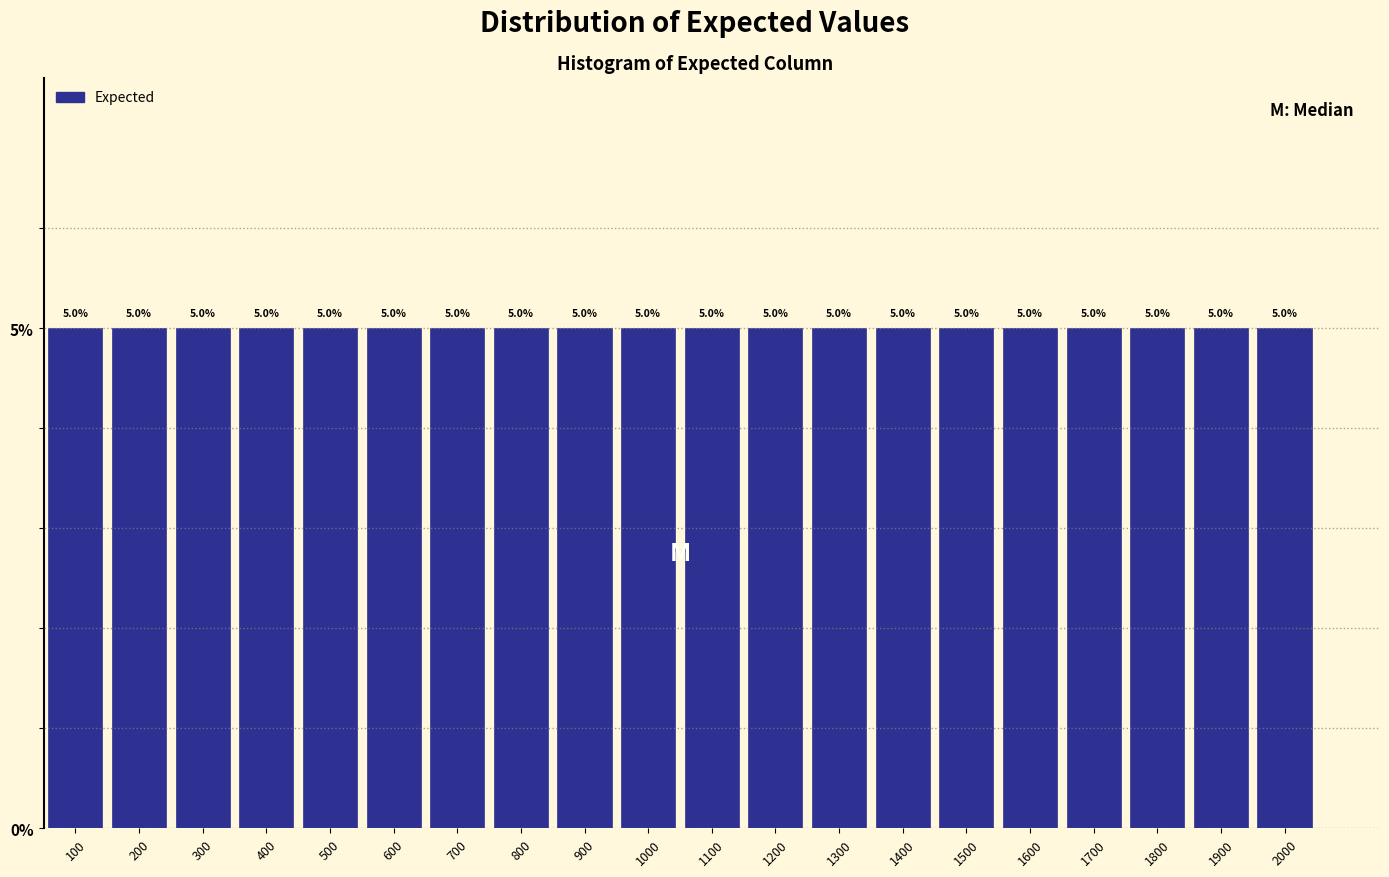

Reading left to right, transcribe this chart: for each bar, give the range it covers on the x-axis and its height.

50 to 150: 5.0
150 to 250: 5.0
250 to 350: 5.0
350 to 450: 5.0
450 to 550: 5.0
550 to 650: 5.0
650 to 750: 5.0
750 to 850: 5.0
850 to 950: 5.0
950 to 1050: 5.0
1050 to 1150: 5.0
1150 to 1250: 5.0
1250 to 1350: 5.0
1350 to 1450: 5.0
1450 to 1550: 5.0
1550 to 1650: 5.0
1650 to 1750: 5.0
1750 to 1850: 5.0
1850 to 1950: 5.0
1950 to 2050: 5.0